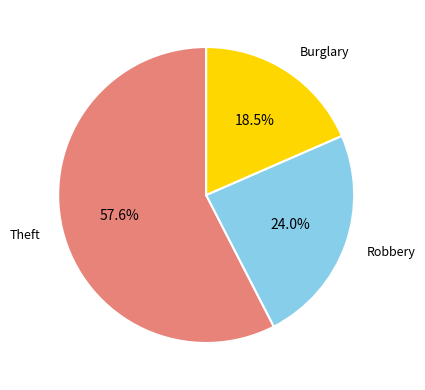

Is there a majority slice in this chart?

Yes